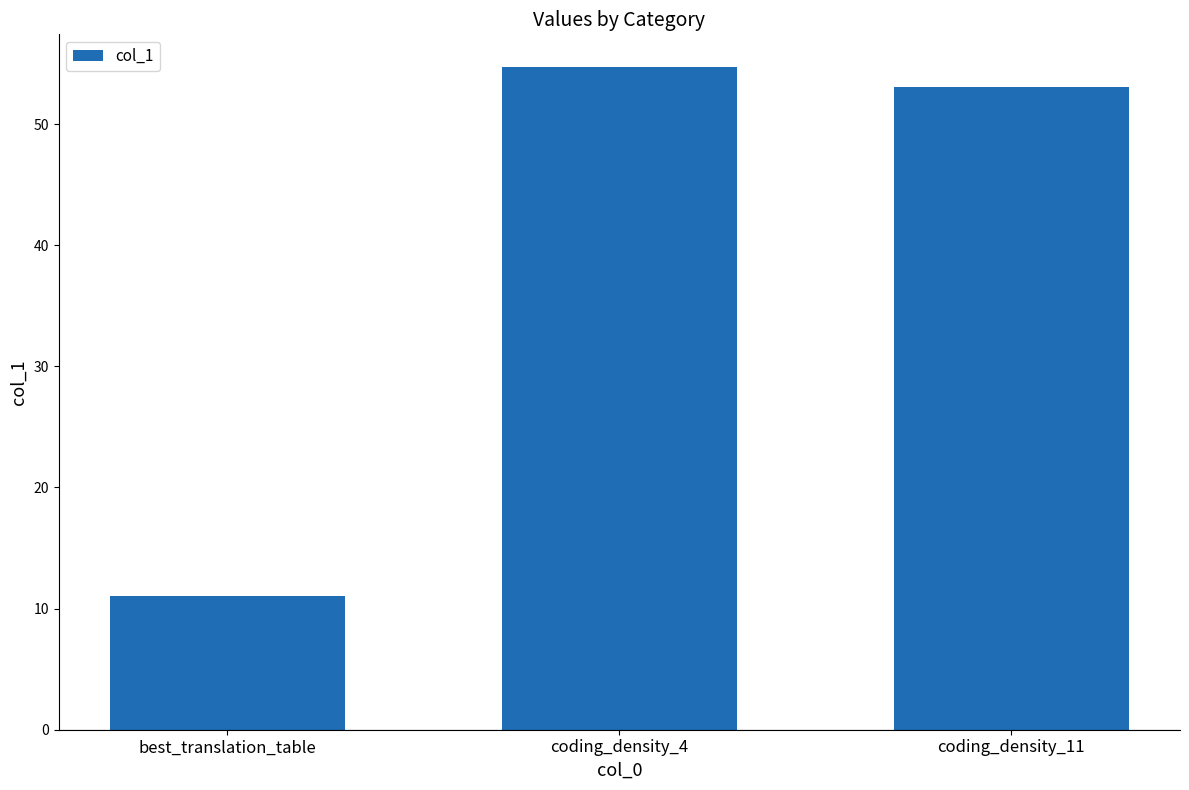

What is the difference between the maximum and second lowest values?

1.6